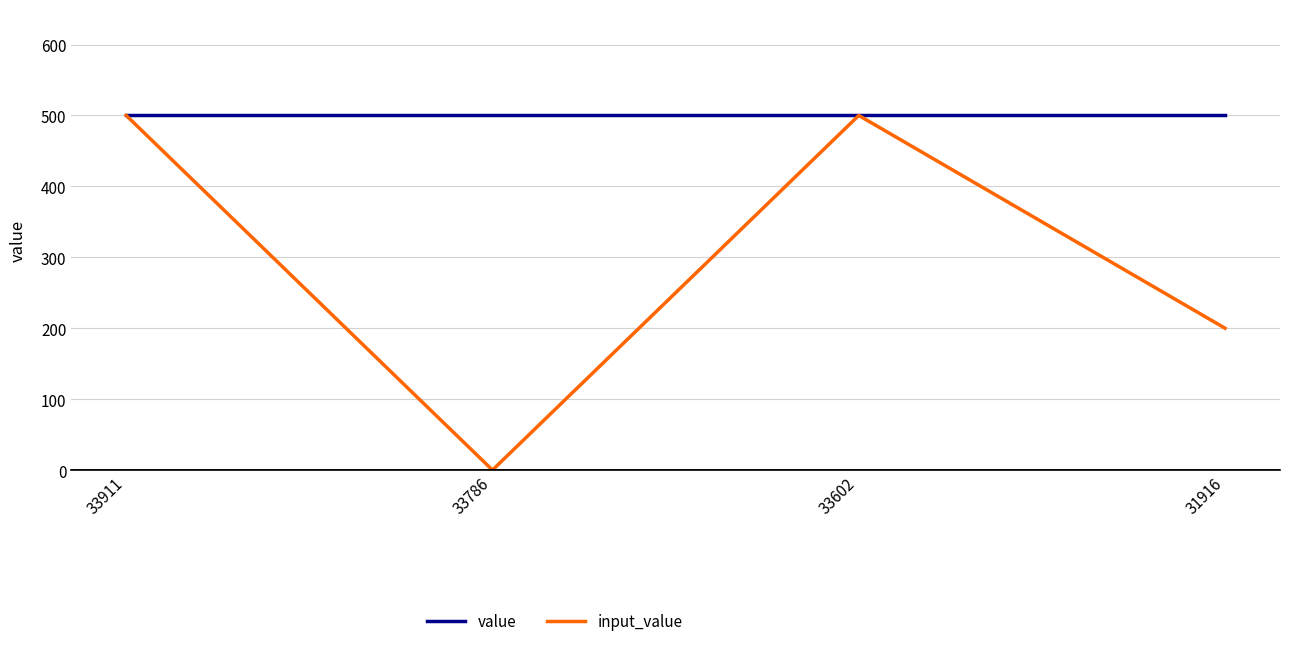

What is the total value across all series at 33911?

1000